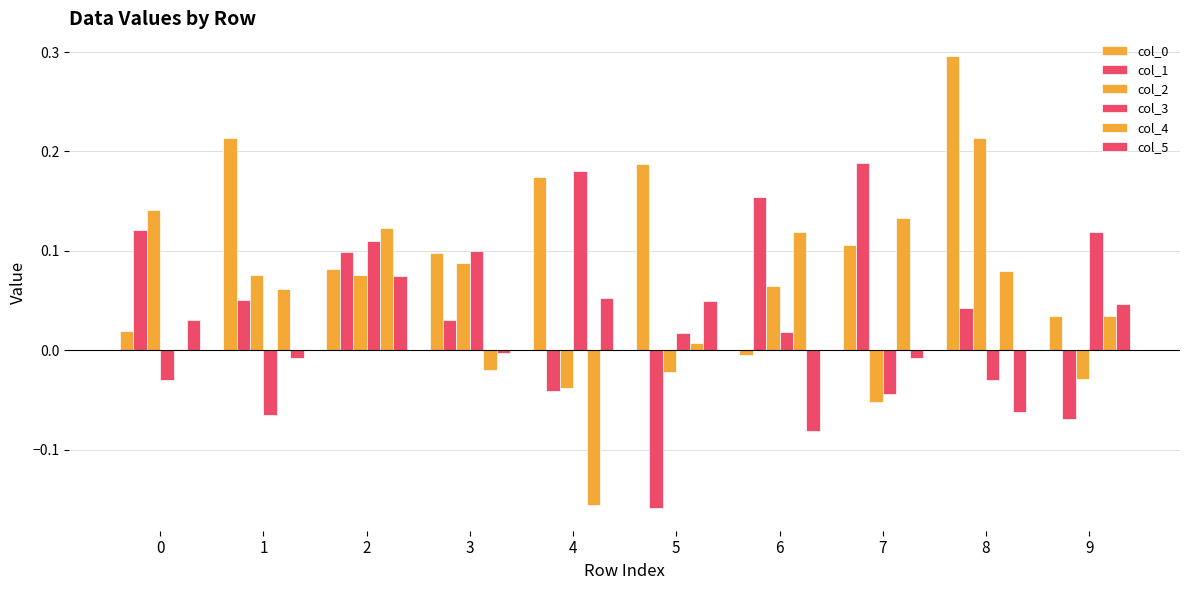

Is it true that col_0 equals 0.0 at 0?

False